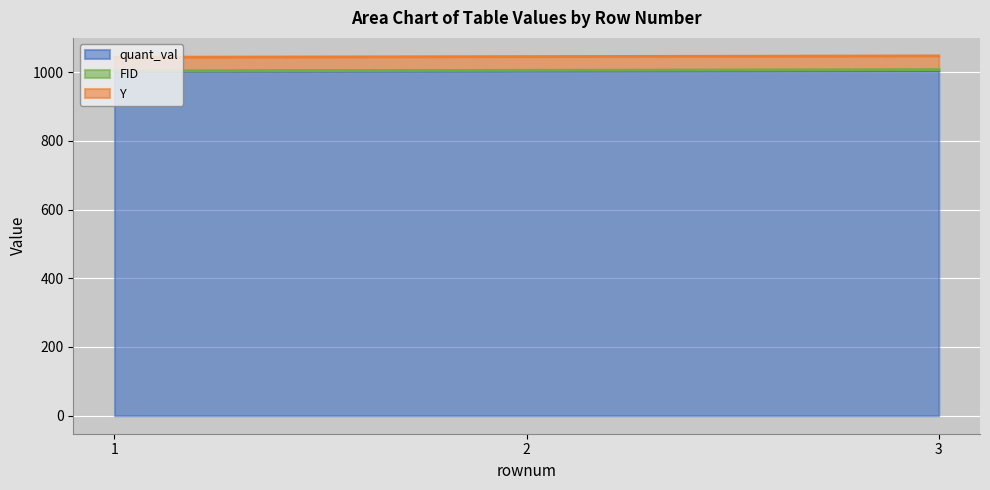

What is the lowest value of the quant_val series?

1002